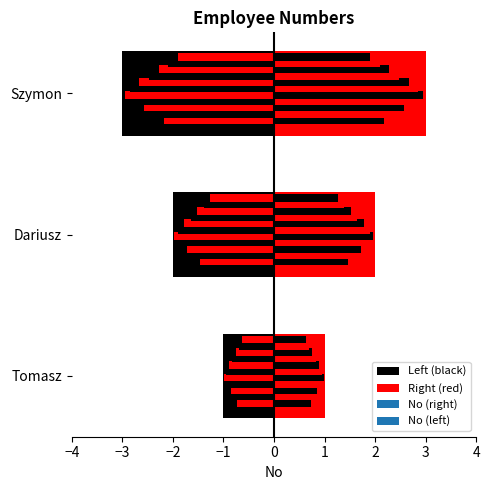

Does the chart contain stacked bars?

No